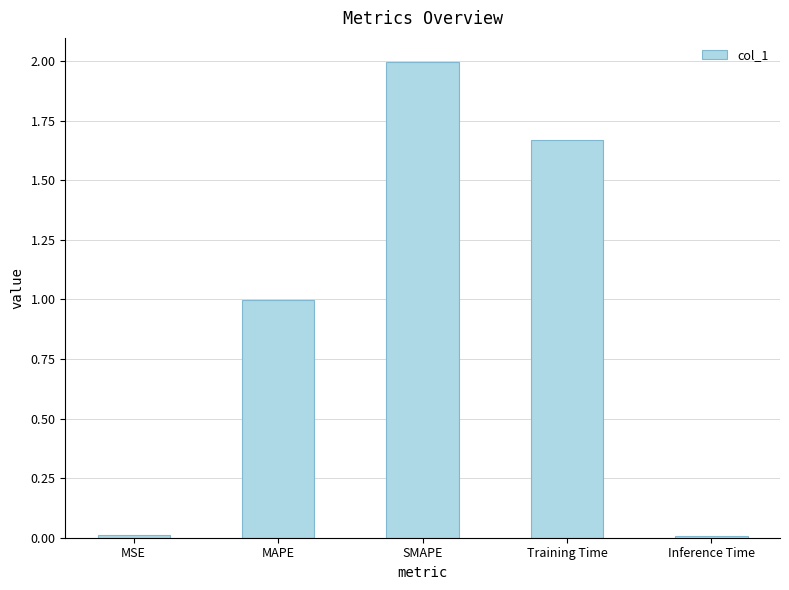

List the labels in order of value, largest first.

SMAPE, Training Time, MAPE, MSE, Inference Time